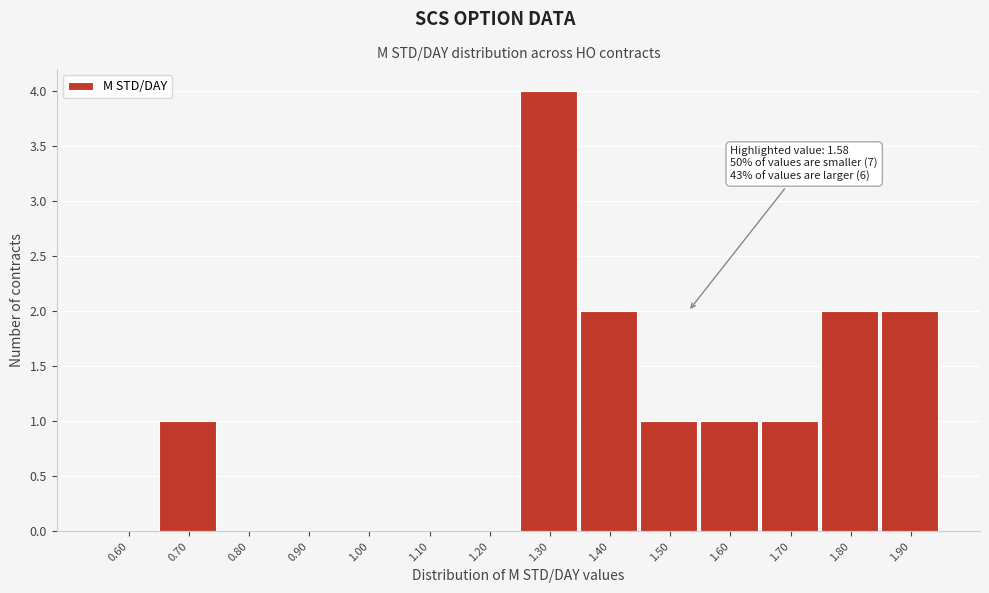

Reading left to right, list all the values displayed in this chart.

0.60=0	0.70=1	0.80=0	0.90=0	1.00=0	1.10=0	1.20=0	1.30=4	1.40=2	1.50=1	1.60=1	1.70=1	1.80=2	1.90=2